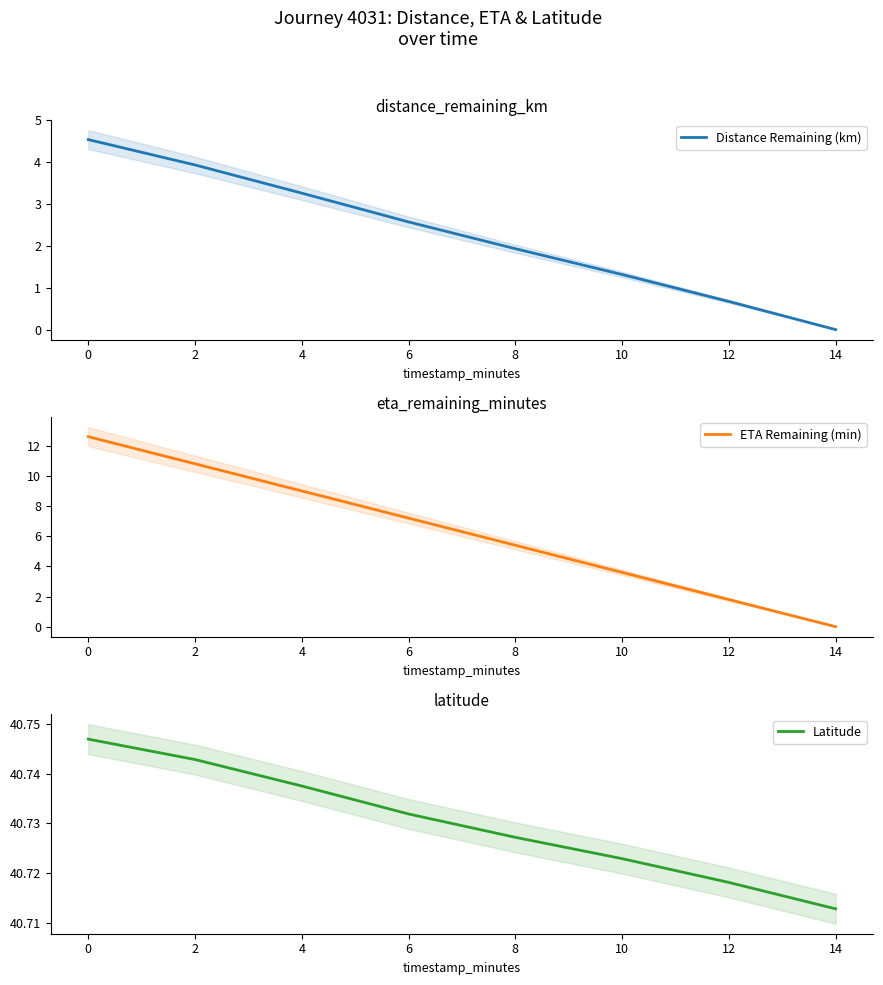

Rank the categories by Distance Remaining (km) value from lowest to highest.

14, 12, 10, 8, 6, 4, 2, 0